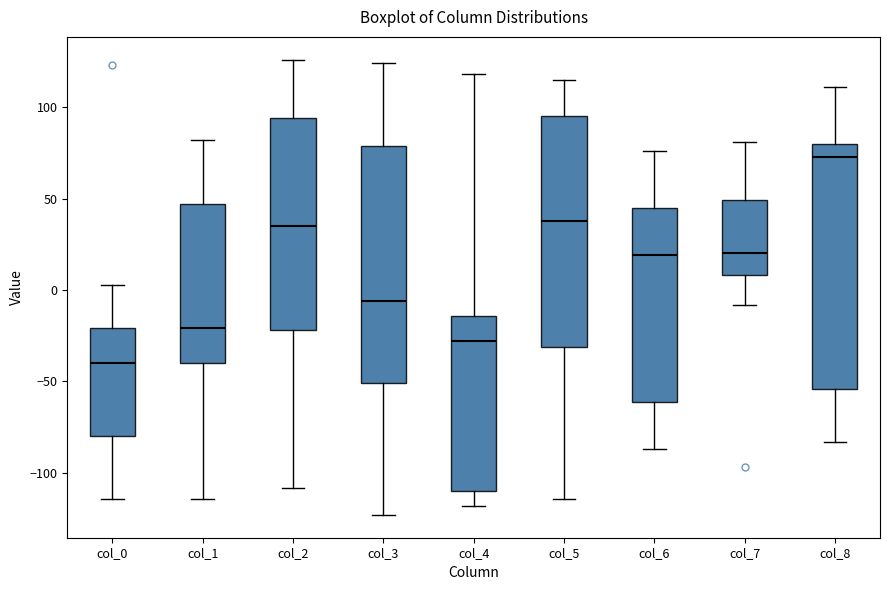

Reading left to right, transcribe this box plot: for each box, give where its median line is, the range the box spans, and where its two whiskers end, as read against the y-axis. The values are not printed on the chart, so give them approximately, as read against the axis.

col_0: median -40, box -80 to -20, whiskers -115 to 5
col_1: median -20, box -40 to 45, whiskers -115 to 80
col_2: median 35, box -20 to 95, whiskers -110 to 125
col_3: median -5, box -50 to 80, whiskers -125 to 125
col_4: median -30, box -110 to -15, whiskers -120 to 120
col_5: median 40, box -30 to 95, whiskers -115 to 115
col_6: median 20, box -60 to 45, whiskers -85 to 75
col_7: median 20, box 10 to 50, whiskers -10 to 80
col_8: median 75, box -55 to 80, whiskers -85 to 110